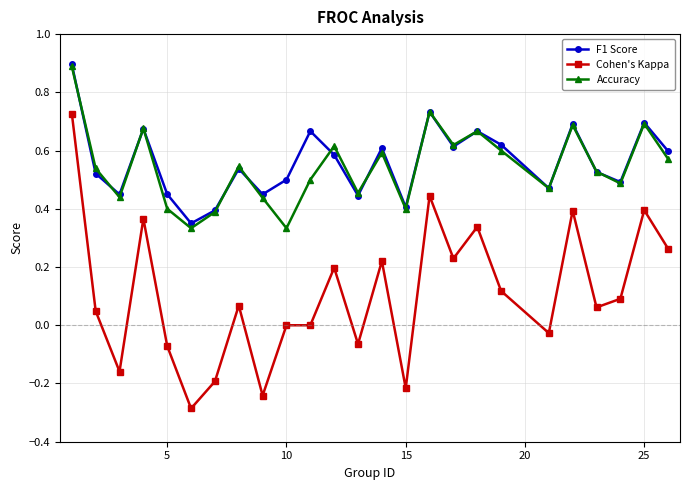

What are all the series names shown in the legend?

F1 Score, Cohen's Kappa, Accuracy